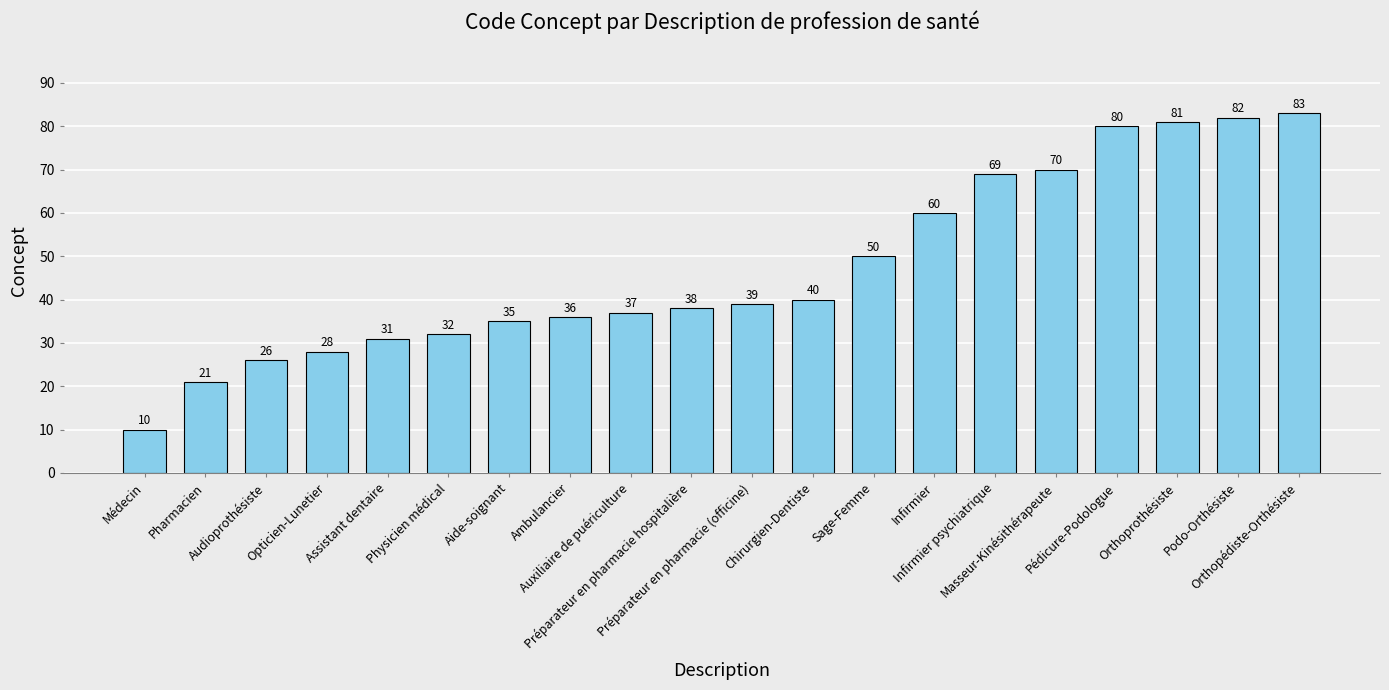

Count the number of categories in the chart.

20